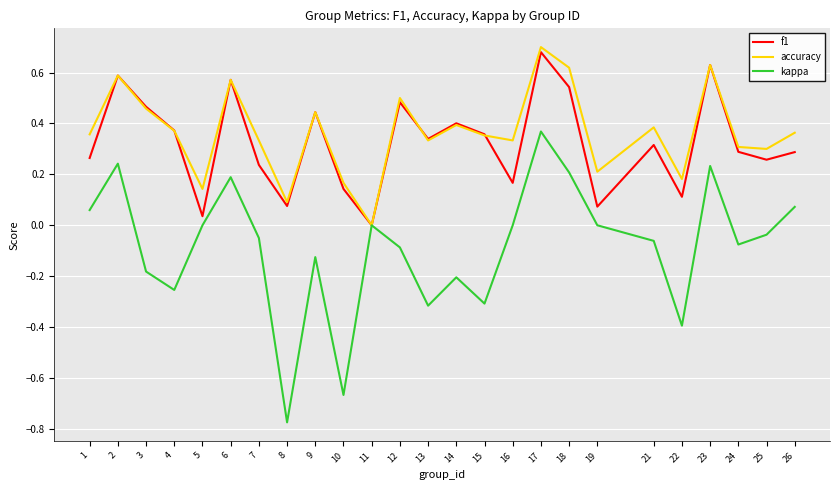

Is it true that accuracy equals 0.6 at 18?

True